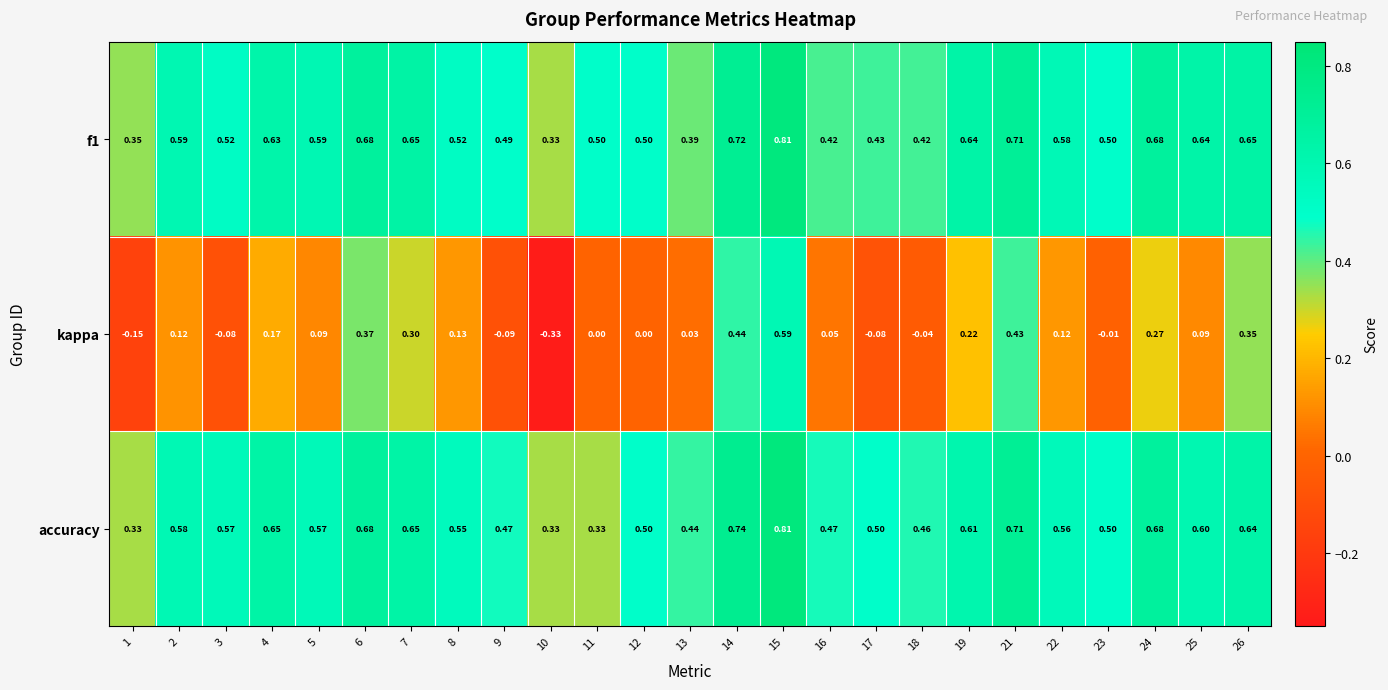

Which series has the largest range (max minus min)?

kappa